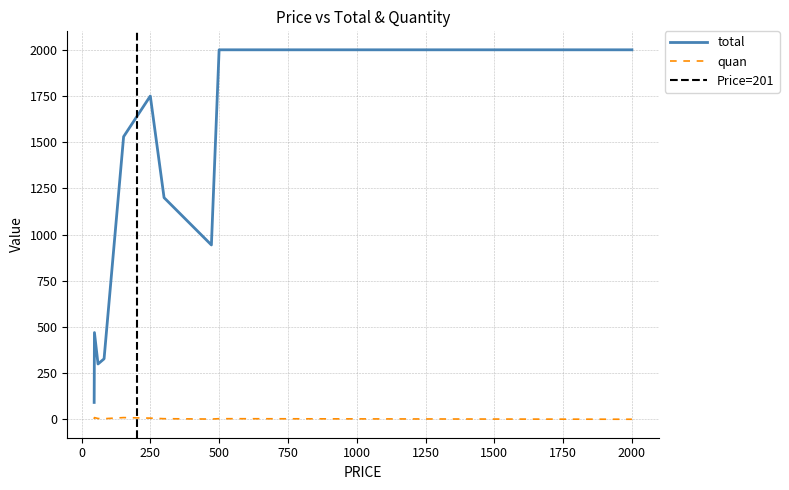

What is the minimum value for total?

92